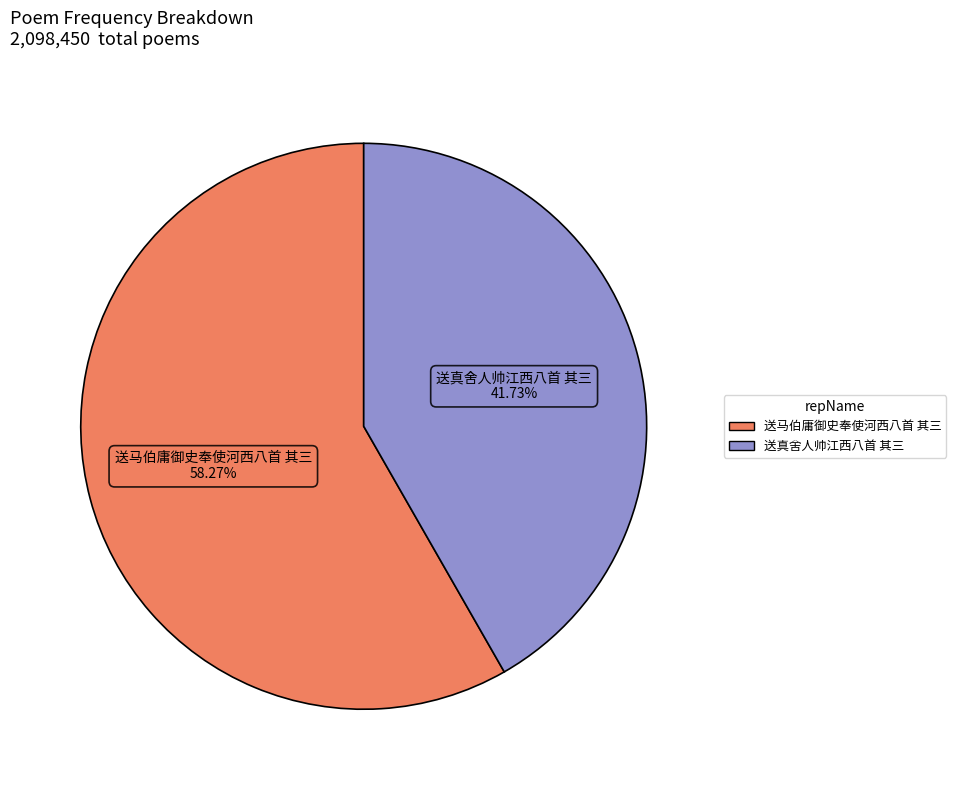

To the nearest percent, what is the difference between the largest and smallest slice percentages?

17%